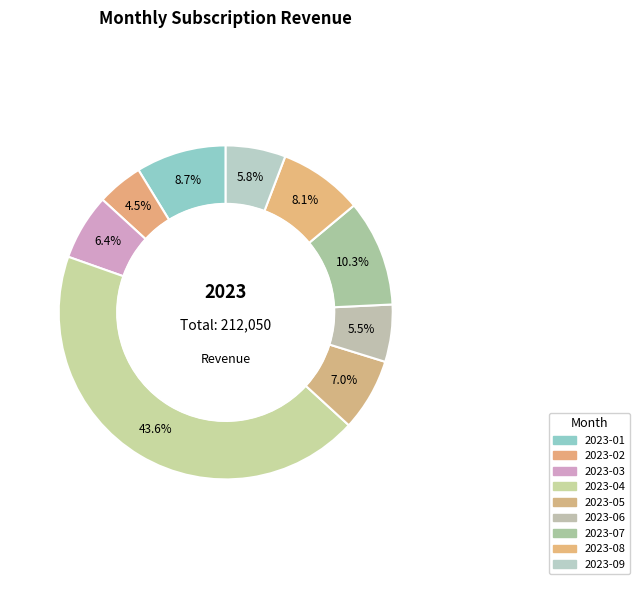

How many segments does this pie chart have?

9